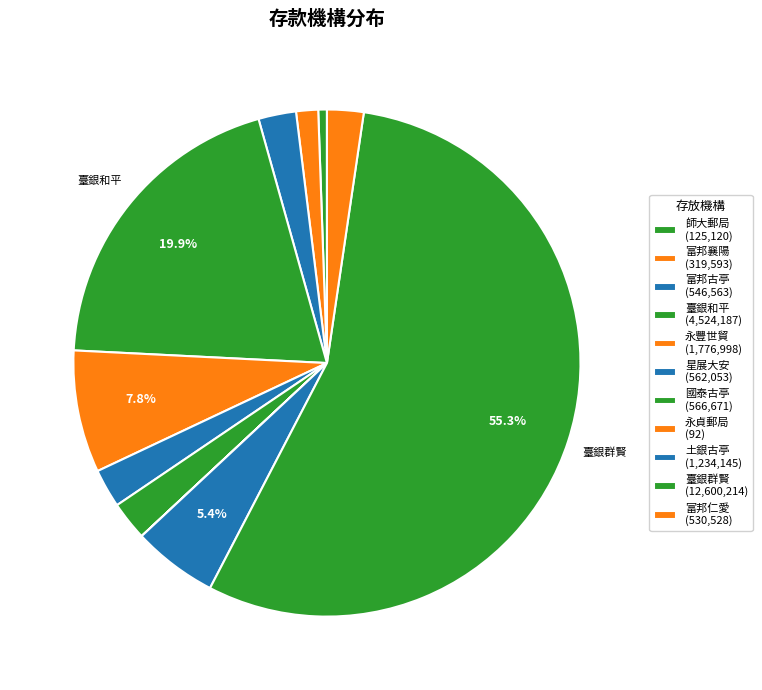

How many segments does this pie chart have?

11